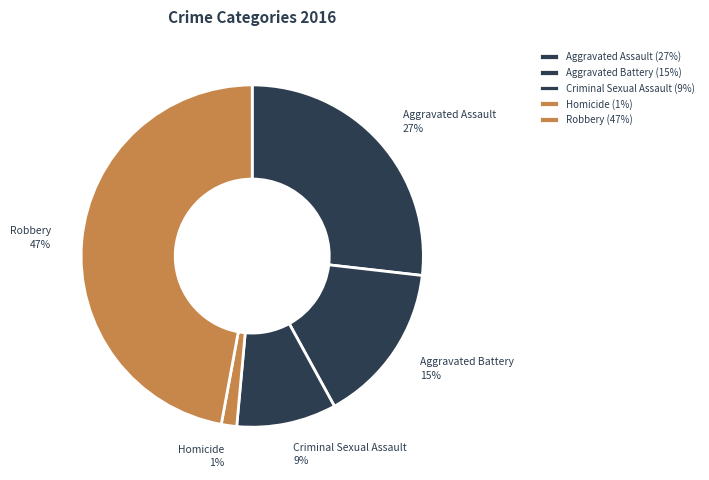

Between Homicide and Aggravated Assault, which is larger?

Aggravated Assault